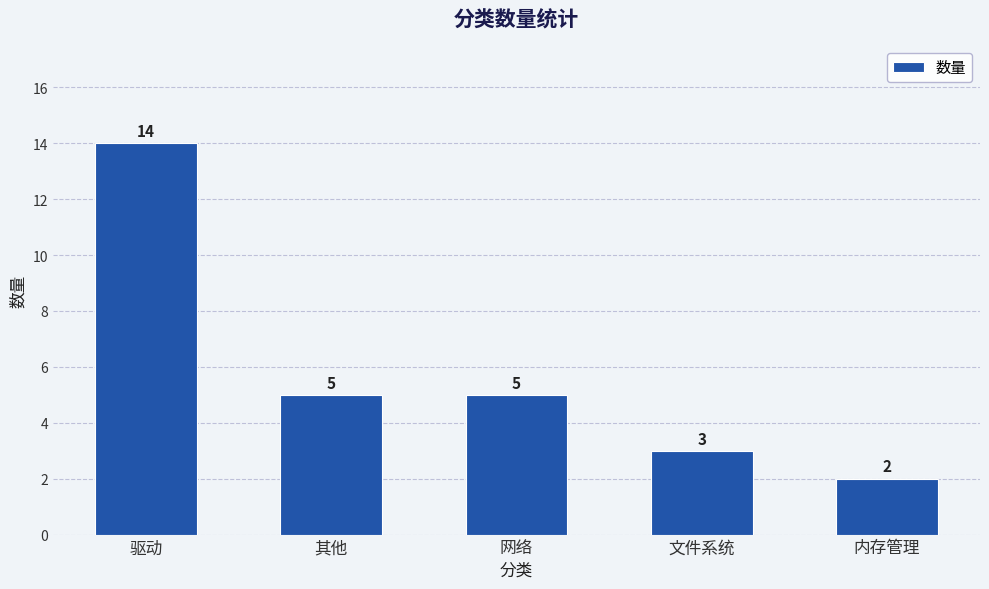

Is it true that the value at 驱动 is 22?

False